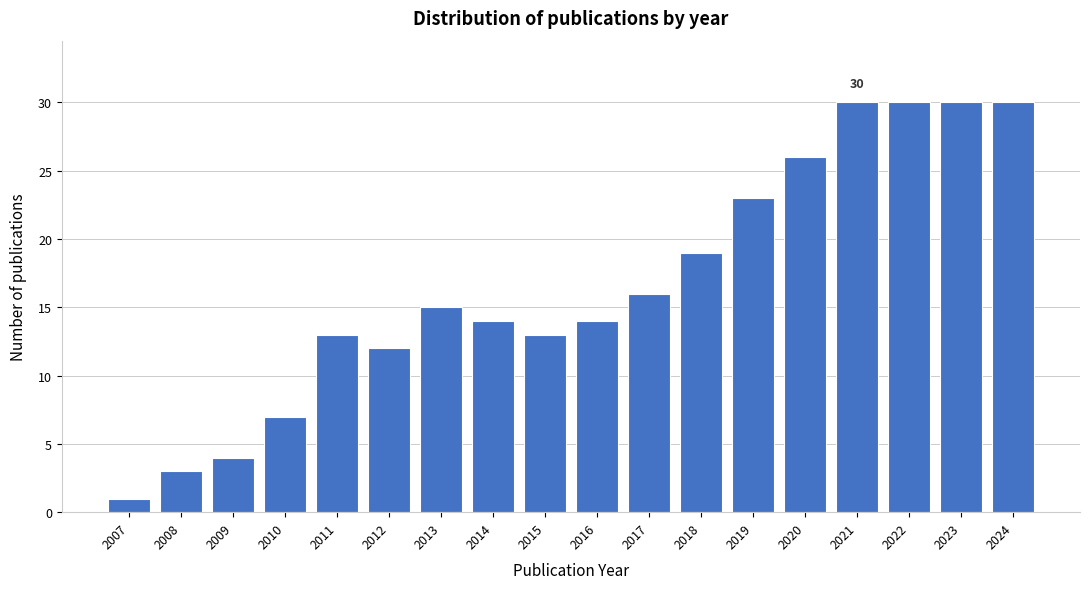

Reading left to right, extract all data points from this chart.

1	3	4	7	13	12	15	14	13	14	16	19	23	26	30	30	30	30